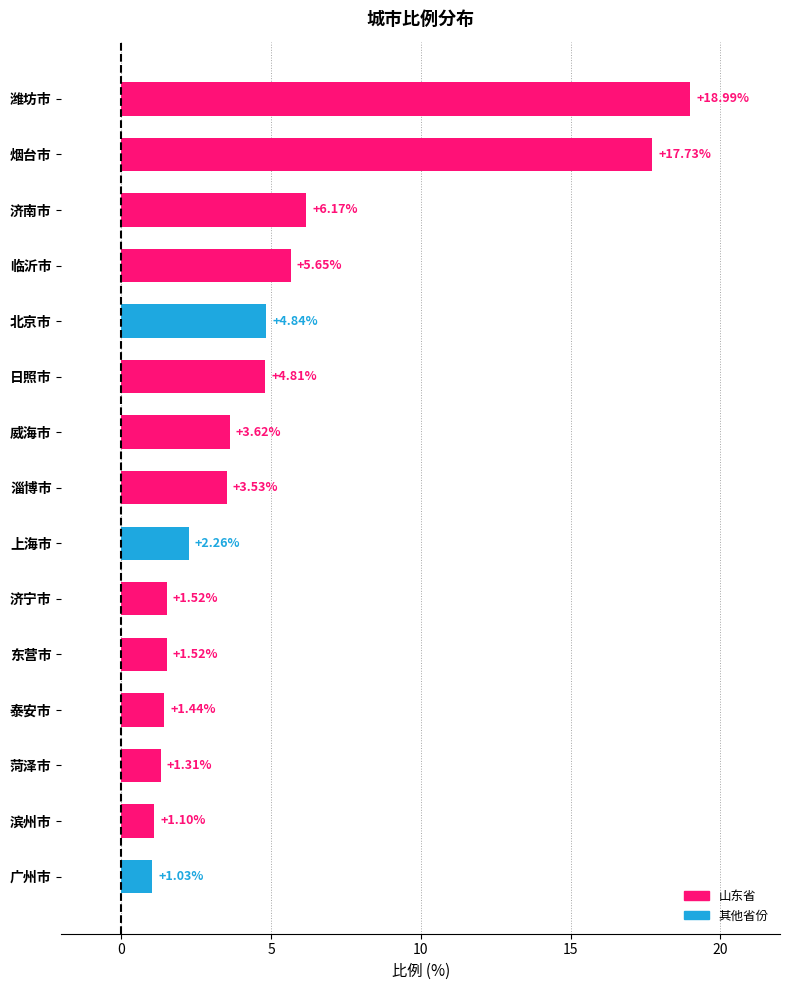

Where is the data nearest to the value 10?

济南市